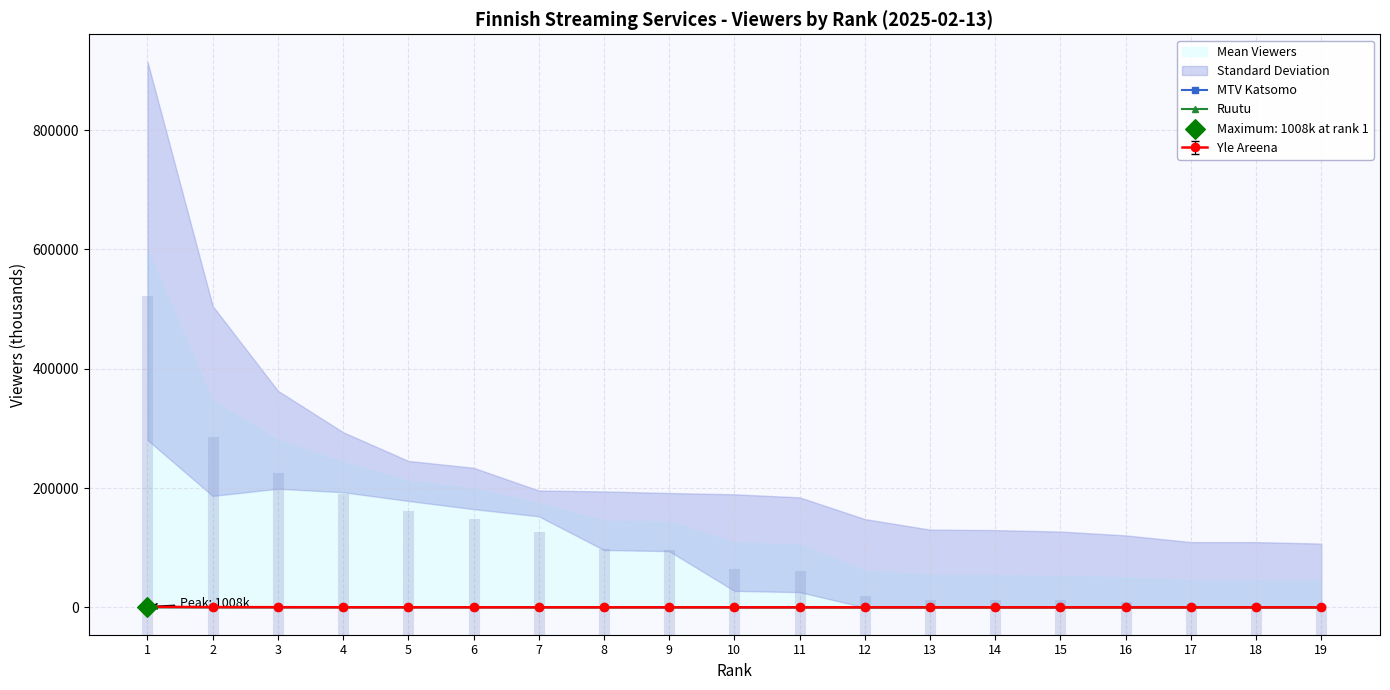

Which series reaches the maximum Y coordinate?

MTV Katsomo